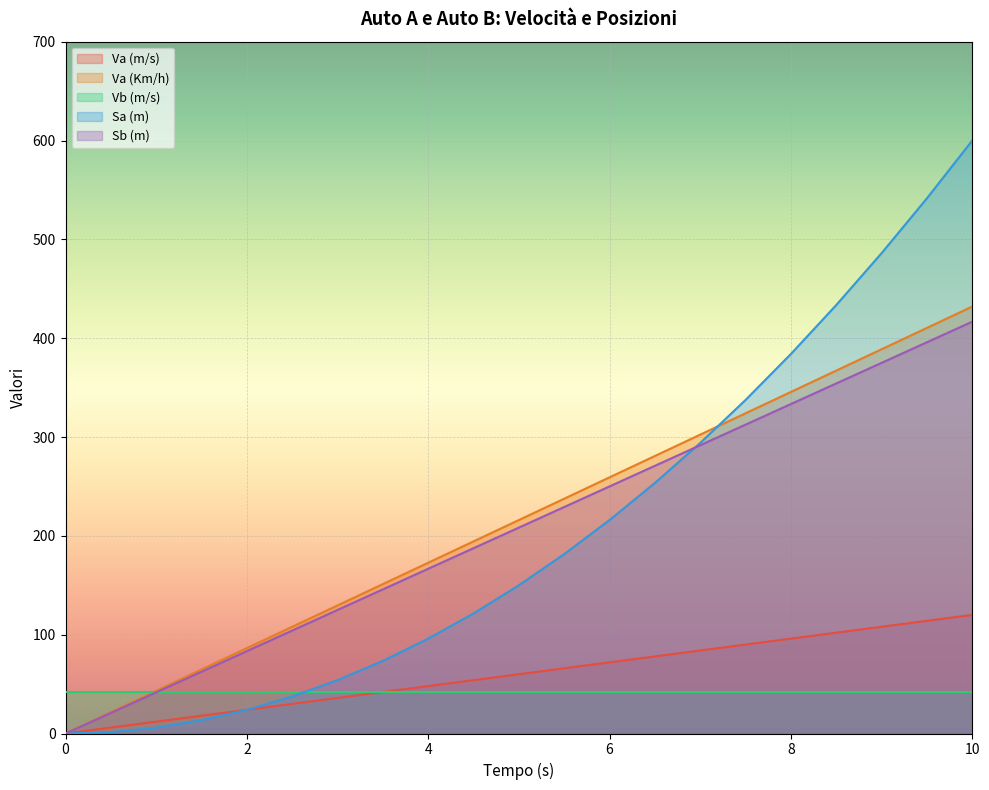

What is the difference between the Sb (m) values at 5.5 and 0.5?

208.3